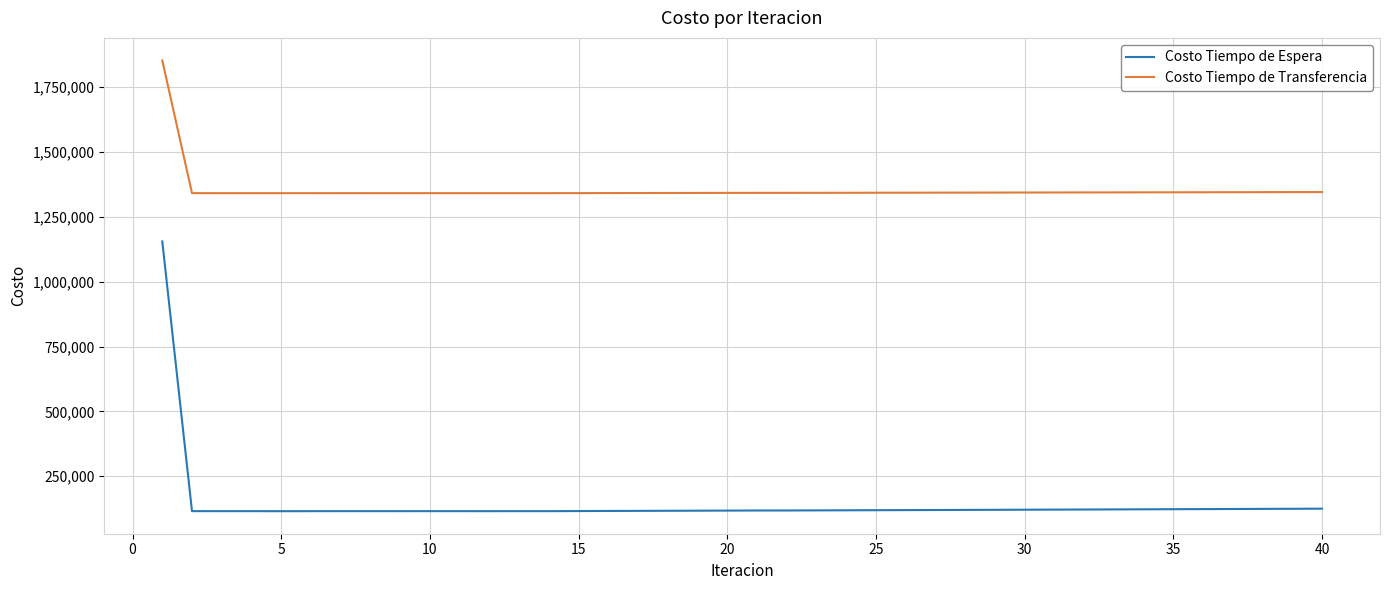

What is the highest value of the Costo Tiempo de Espera series?

1155517.7